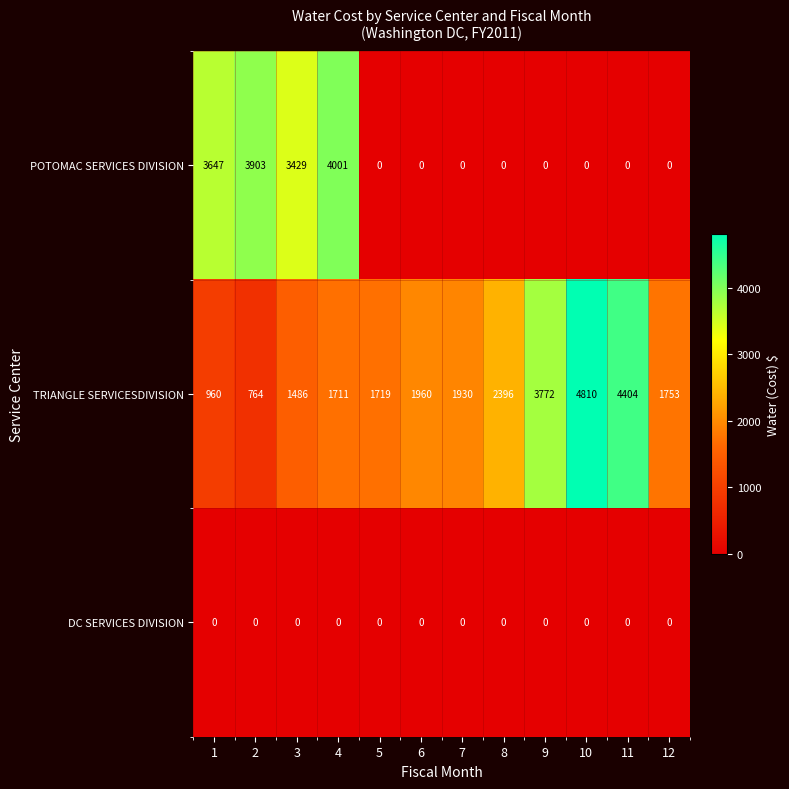

What is the difference between the highest and lowest values at 11?

4404